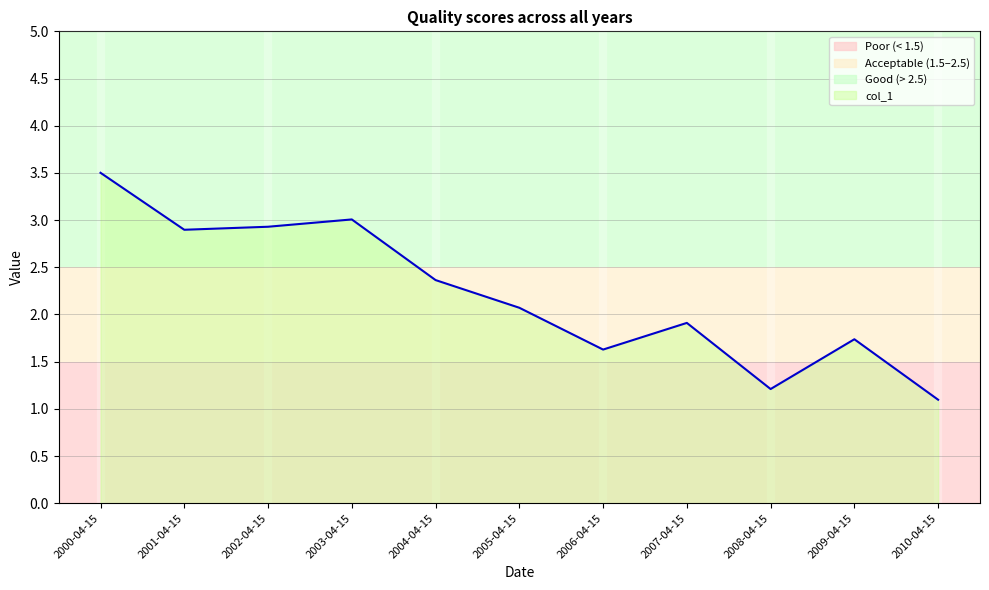

How many values are below 2?

5